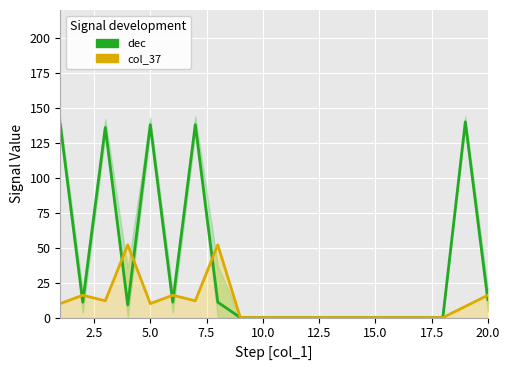

At how many categories does at least one series exceed 8?

10